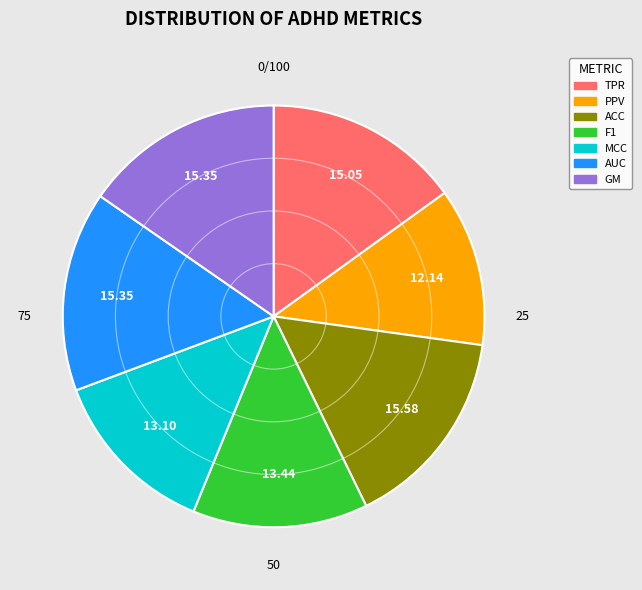

Is there any slice that represents more than half of the pie?

No